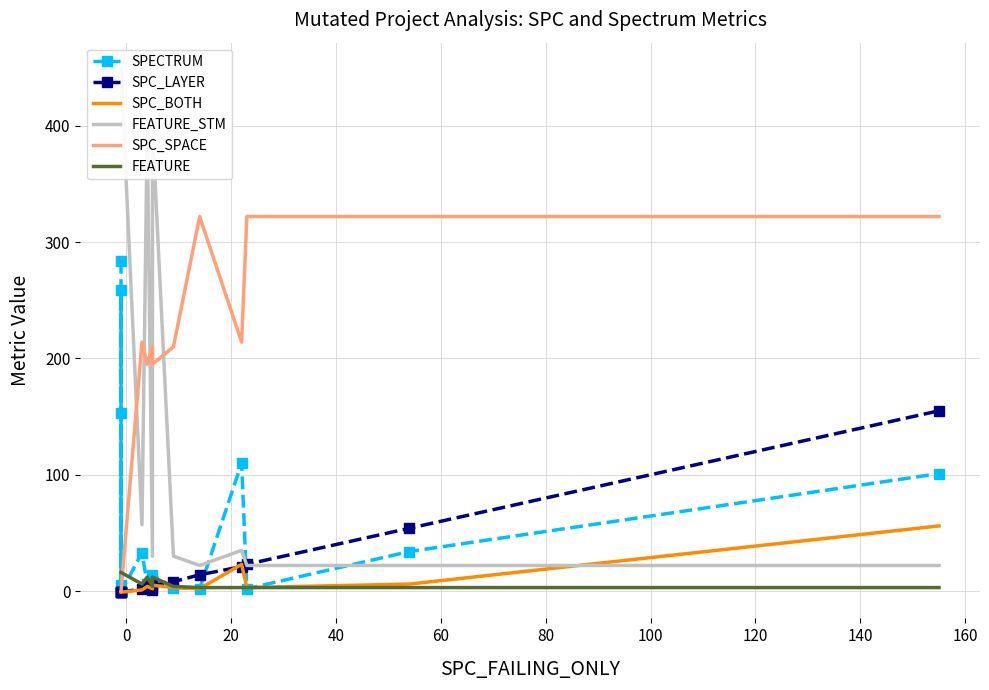

Is it true that FEATURE_STM equals 46 at 11?

False